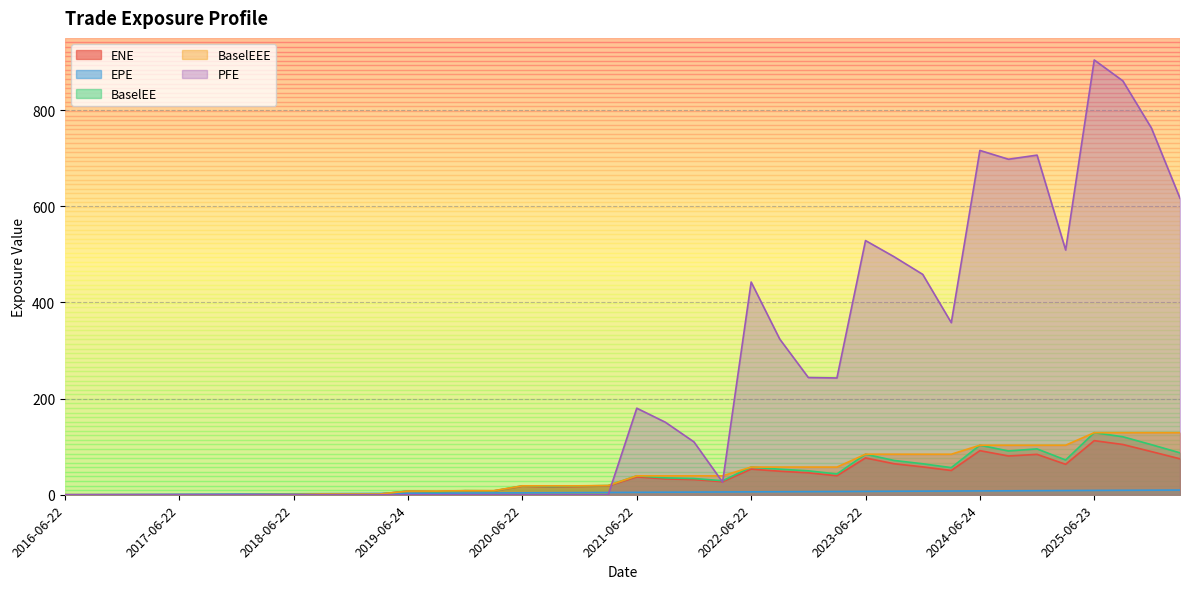

What is the sum of all BaselEEE values?

1765.0